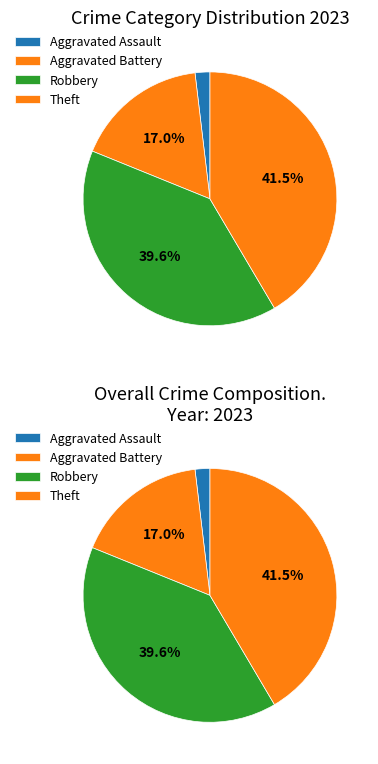

The Criminal Sexual Assault slice represents 0% of the pie. True or false?

True